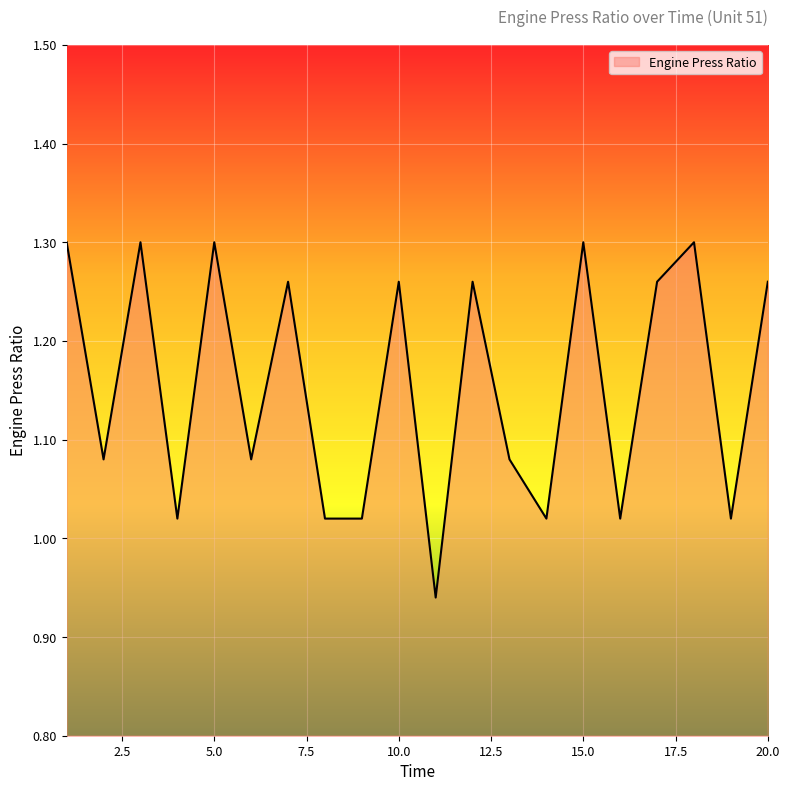

What is the difference between the maximum and minimum values?

0.4